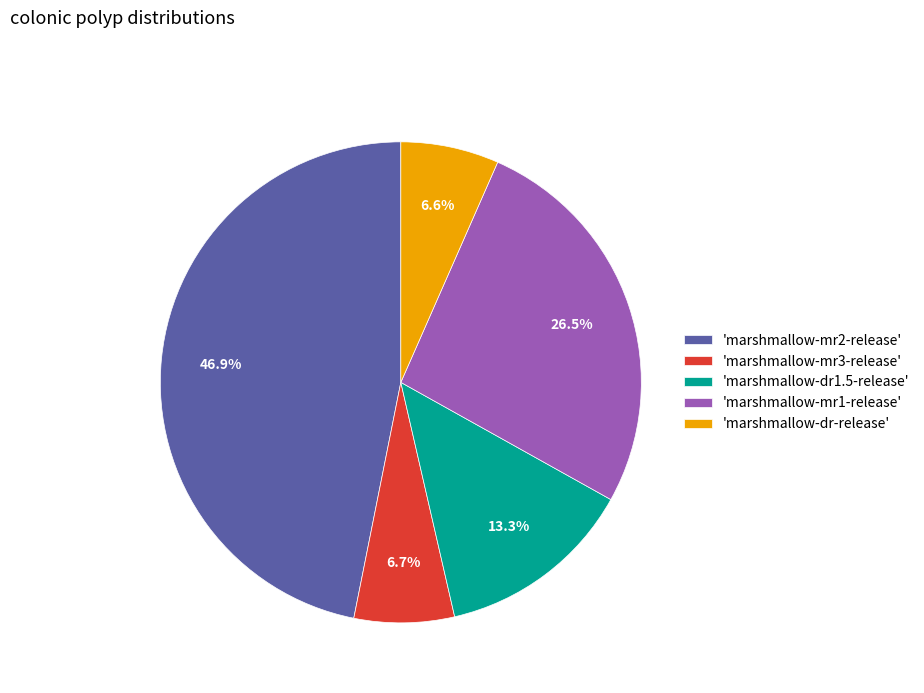

What is the ratio of the value at 'marshmallow-mr2-release' to the value at 'marshmallow-mr1-release'?

1.8